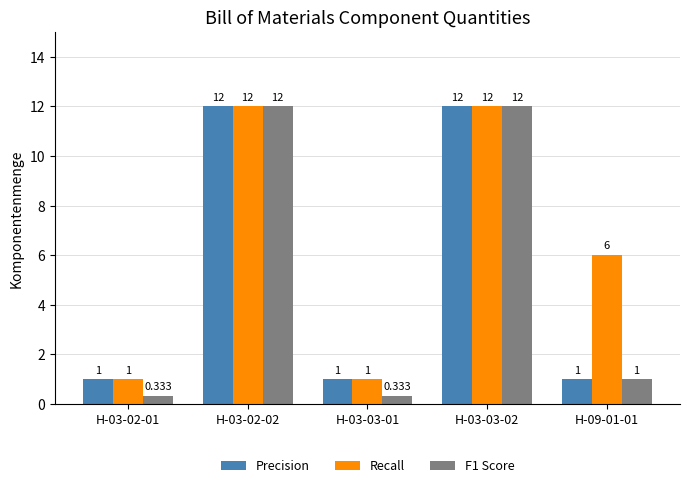

Does the chart contain stacked bars?

No